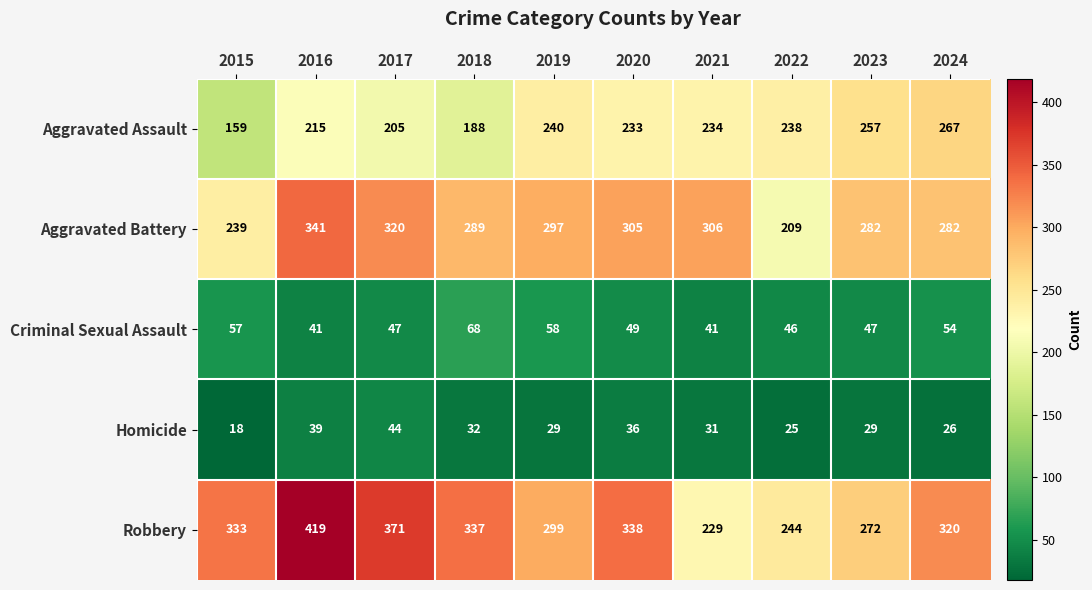

Rank the series at 2020 from lowest to highest value.

Homicide, Criminal Sexual Assault, Aggravated Assault, Aggravated Battery, Robbery